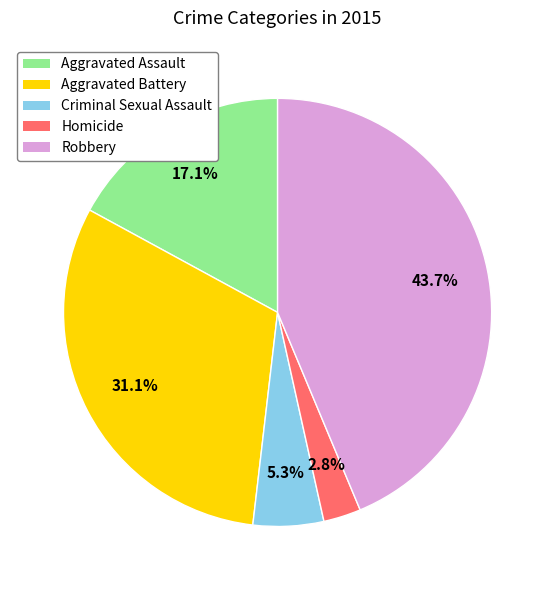

To the nearest percent, what percentage of the pie is Robbery?

44%